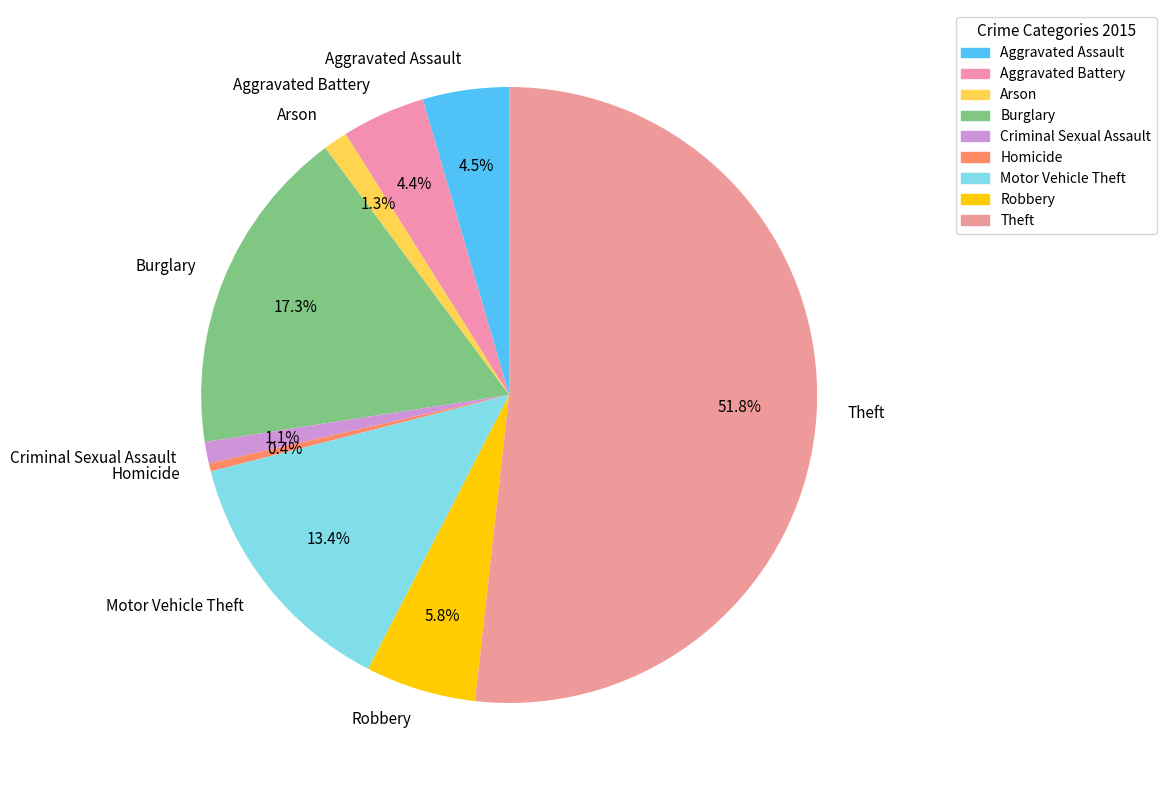

How many segments does this pie chart have?

9